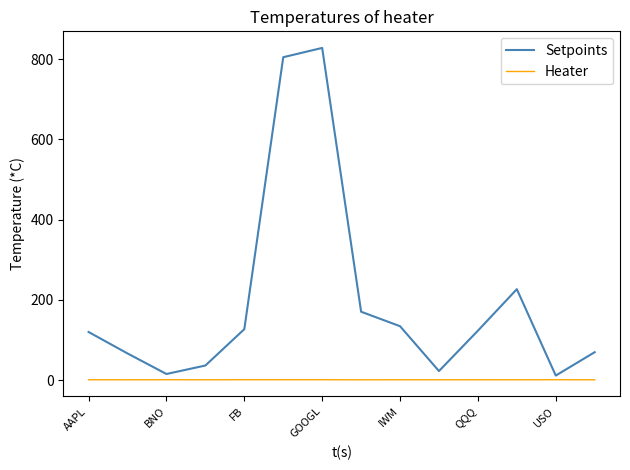

List the series in order of their overall mean, lowest first.

Heater, Setpoints